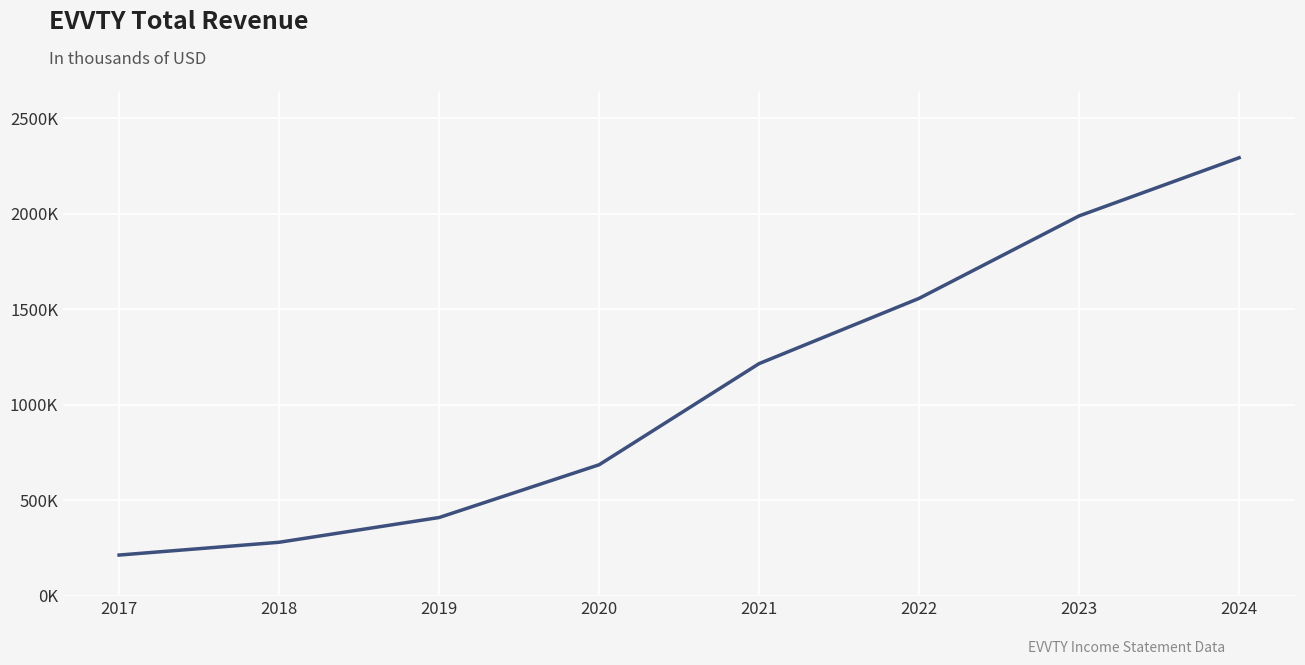

True or false: there are more than 0 points higher than both neighbors.

False